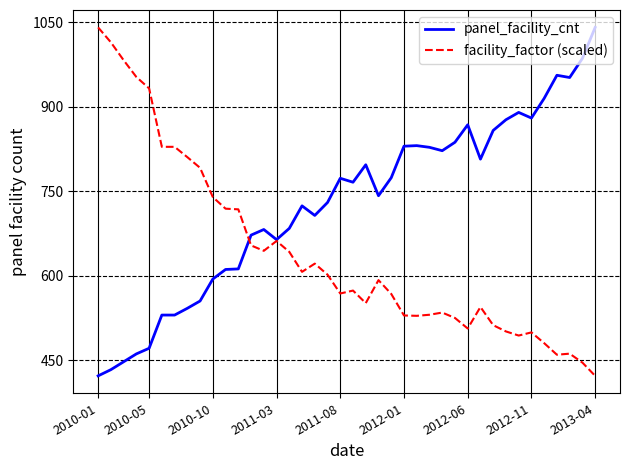

What is the minimum value for panel_facility_cnt?

422.0